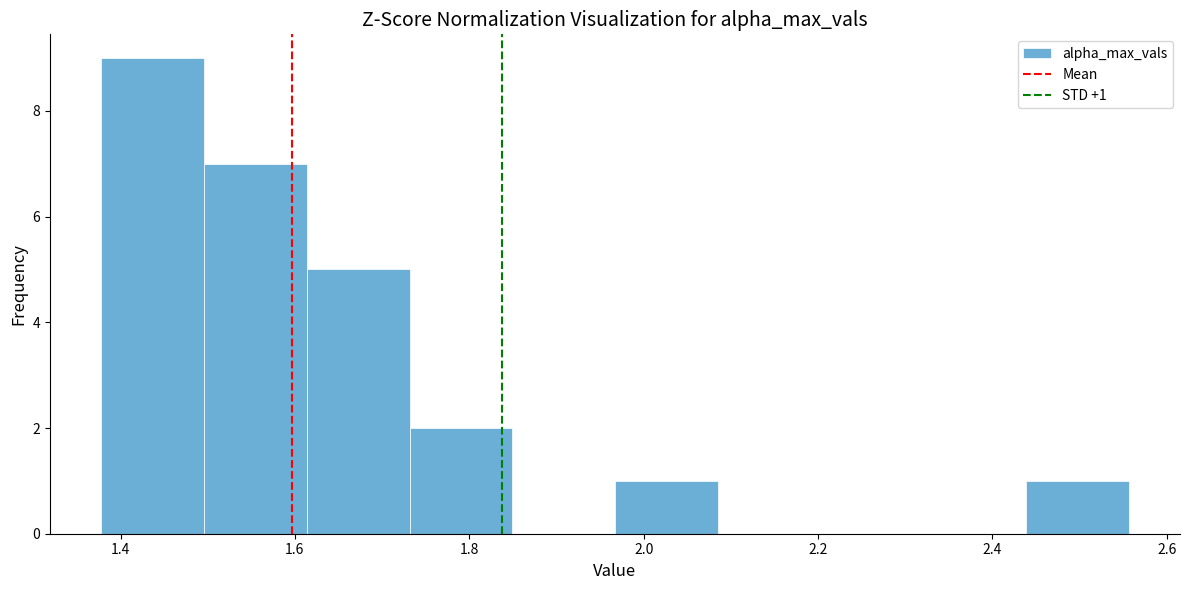

Which range on the x-axis has the tallest bar?

1.38 to 1.50